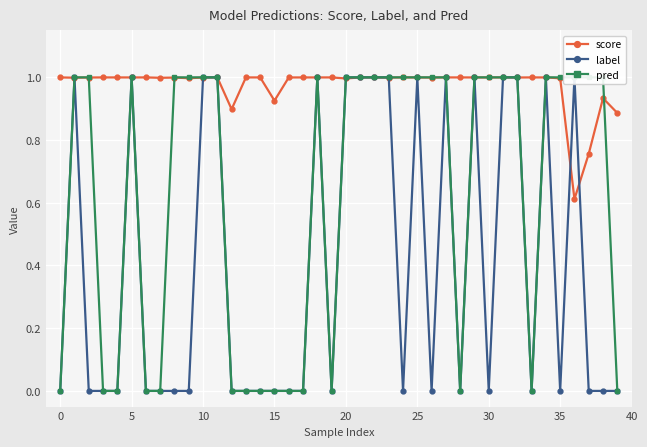

What is the lowest value of the score series?

0.6